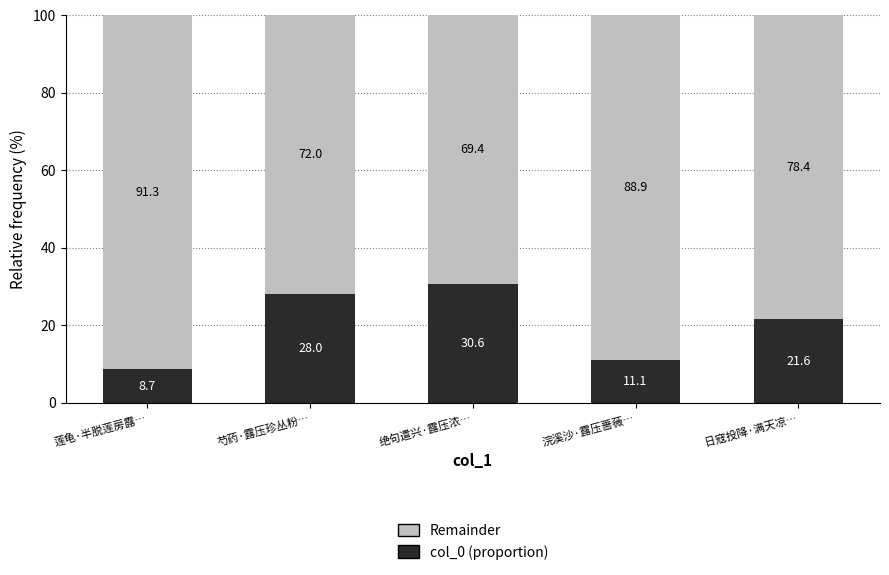

Where does the col_0 (proportion) series first go above 21?

芍药·露压珍丛粉…